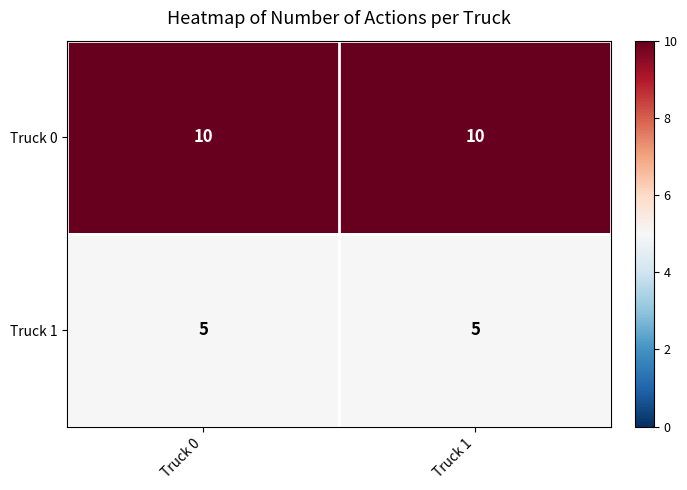

What is the sum of all Truck 0 values?

20